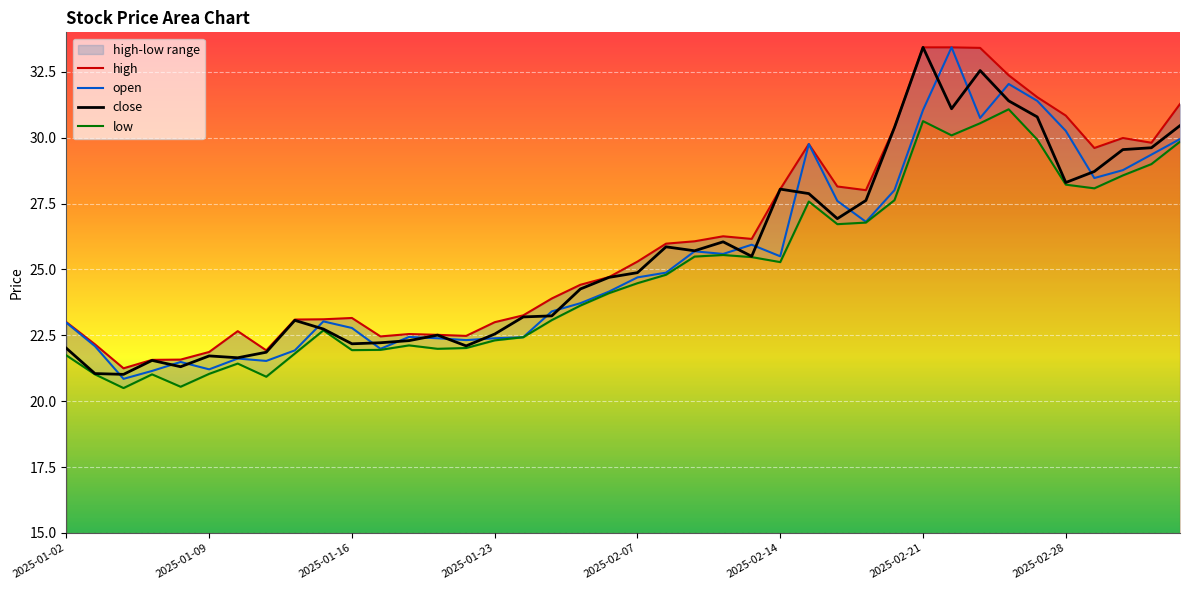

What is the value of the close point at the 18th from the left?

23.2